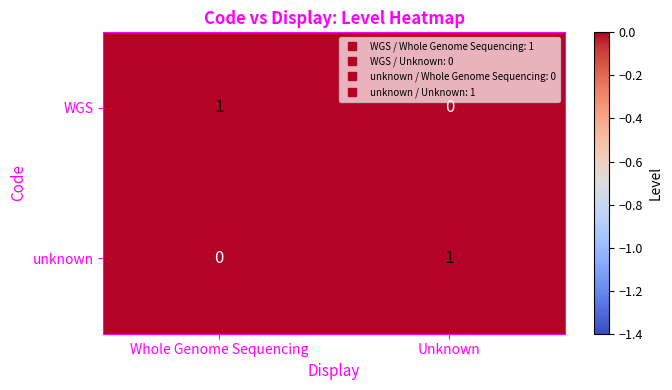

Rank the categories by WGS value from highest to lowest.

Whole Genome Sequencing, Unknown